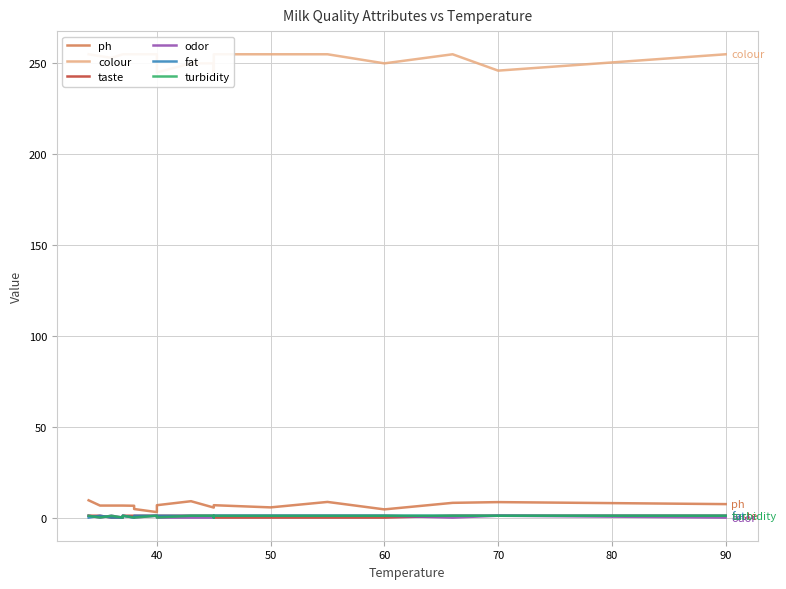

How many interior local peaks does the turbidity series have?

3